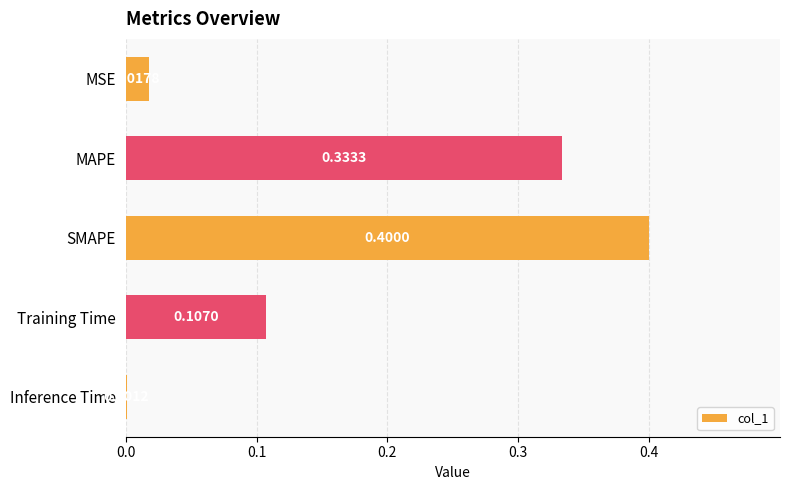

What is the sum of all values?

0.9